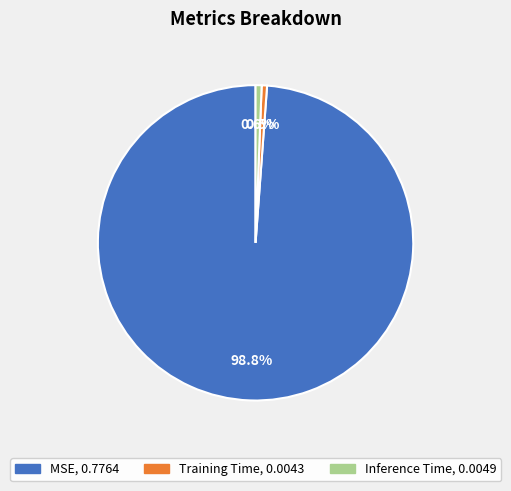

Which category has the biggest portion of the pie?

MSE